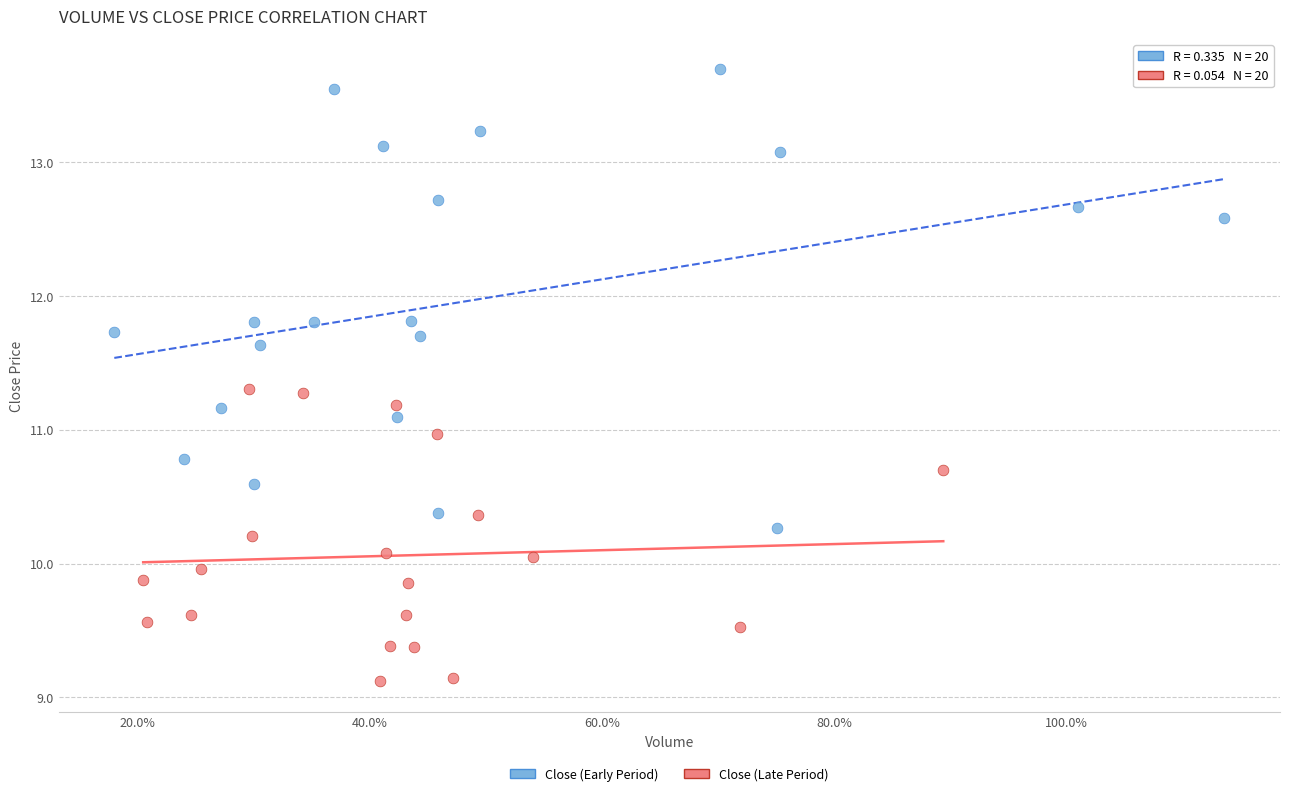

Which series has the largest Y range (max minus min)?

Close (Early Period)